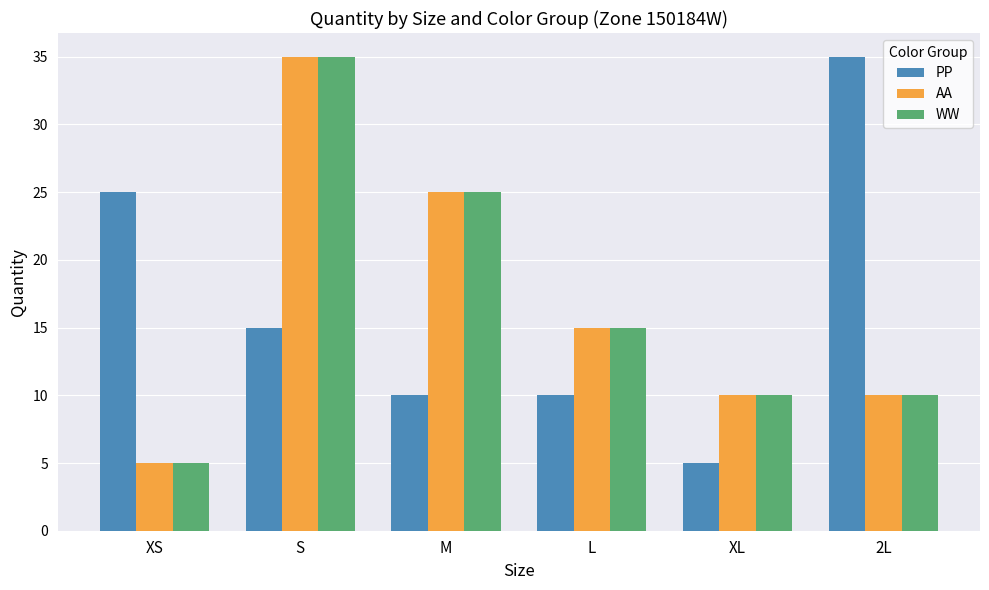

What is the approximate value of AA at XS?

5